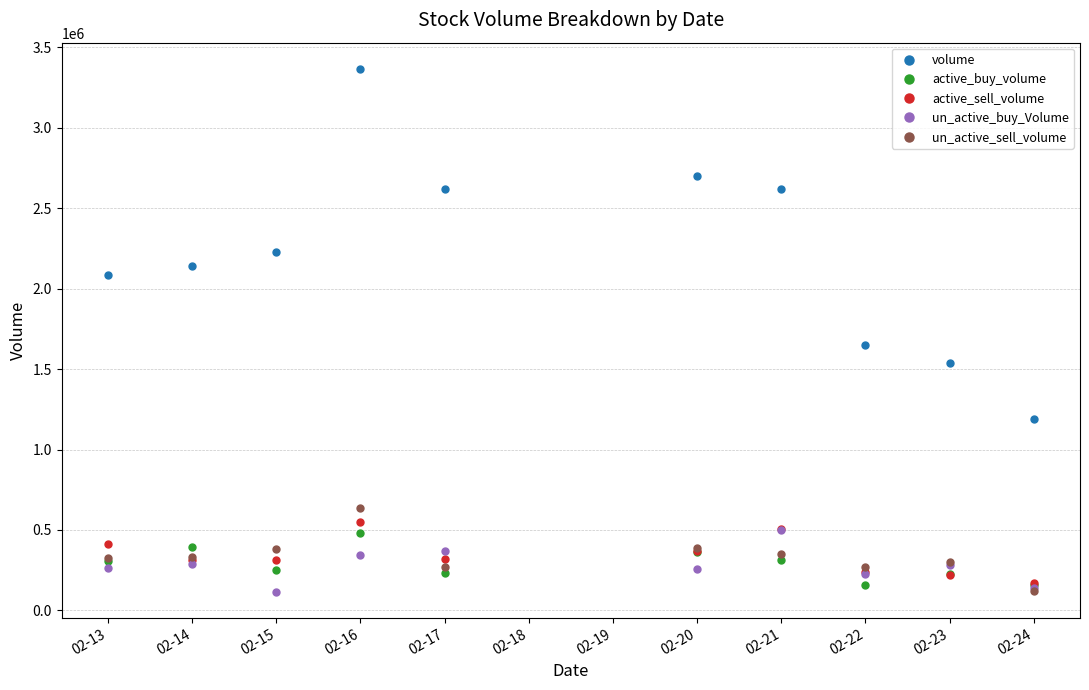

Is it true that volume equals 2618250 at 02-17?

True